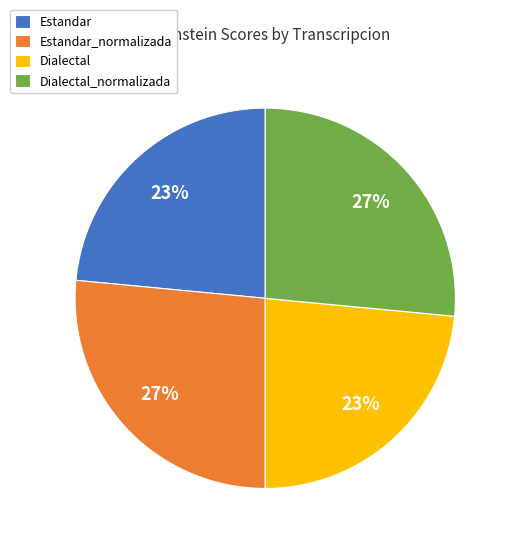

Does Dialectal_normalizada account for over 50% of the chart?

No